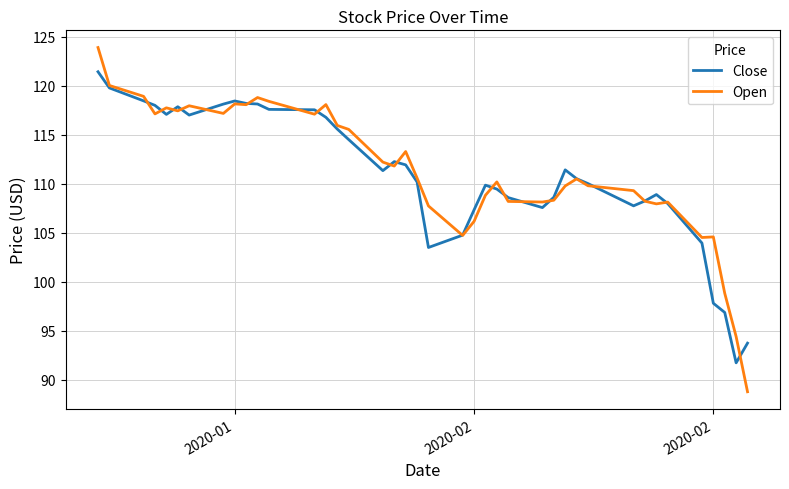

What is the highest value of the Close series?

121.4